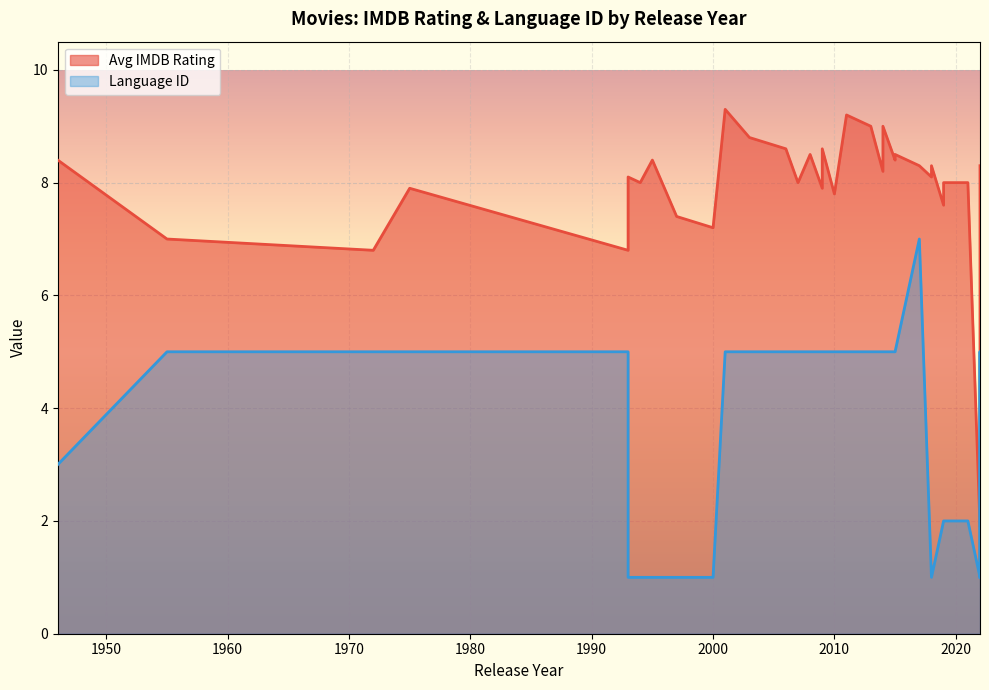

At 2000, list the series in order from smallest to largest.

Language ID, Avg IMDB Rating